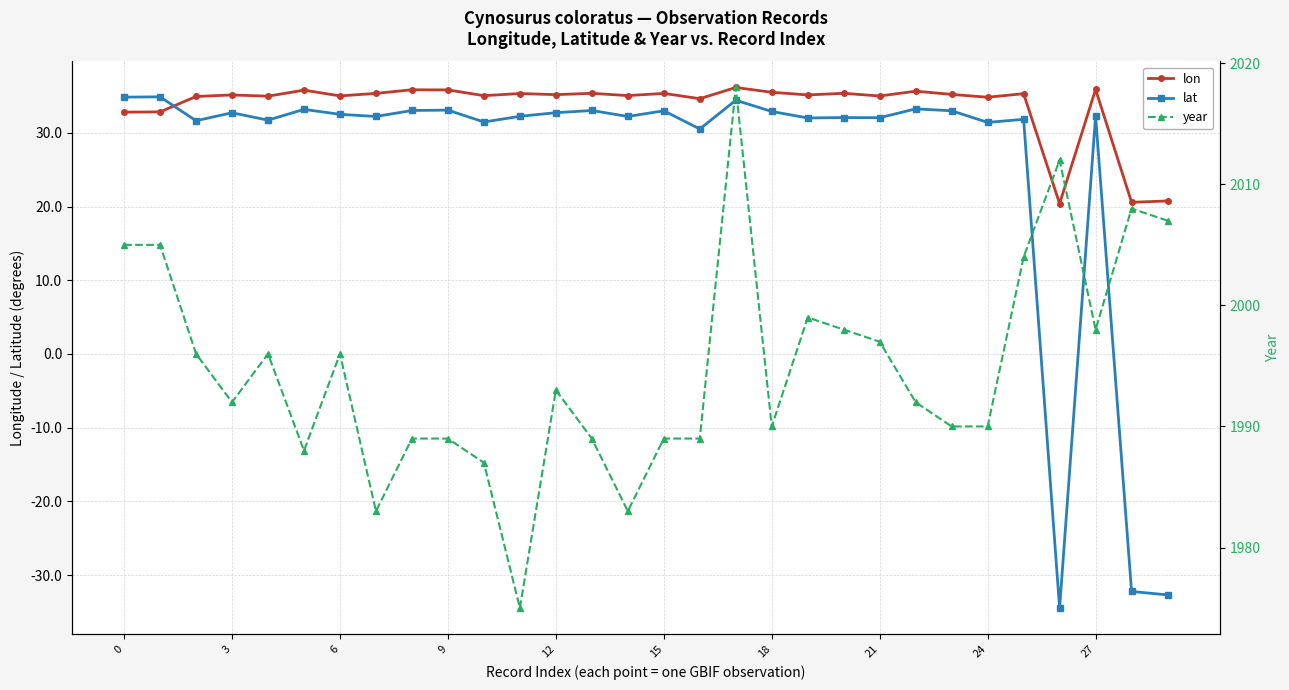

Which label corresponds to the smallest value in the chart?

26